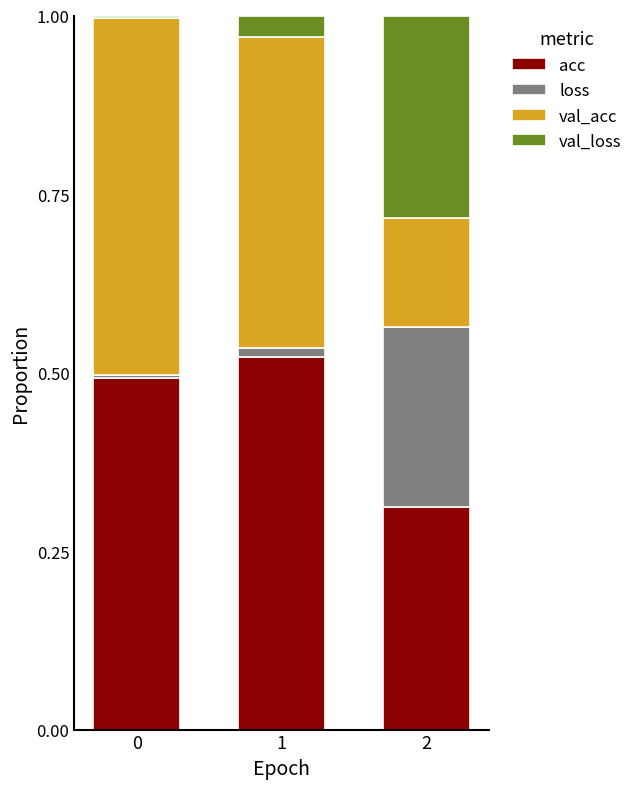

The value of acc at 0 is 0.9. True or false?

False